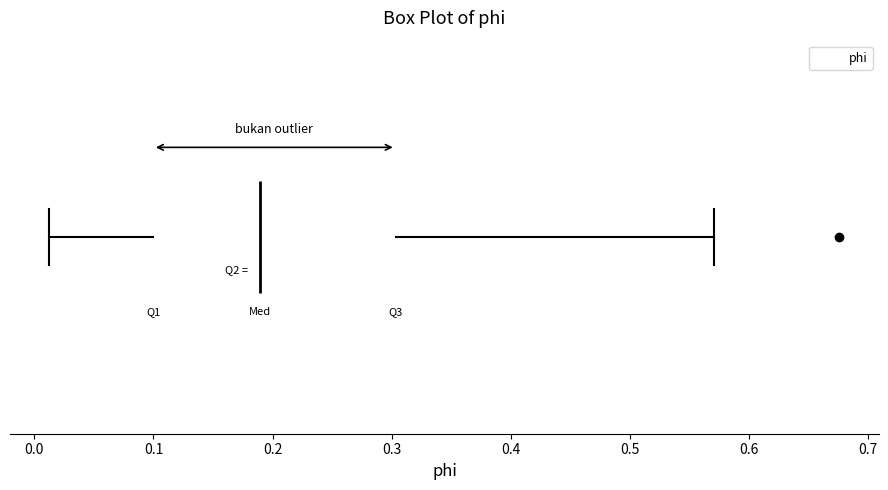

Read this box plot against the x-axis: the position of the median line, the range covered by the box, and the ends of both whiskers. The values are not printed on the chart, so give them approximately, as read against the axis.

median 0.19, box 0.10 to 0.30, whiskers 0.01 to 0.57